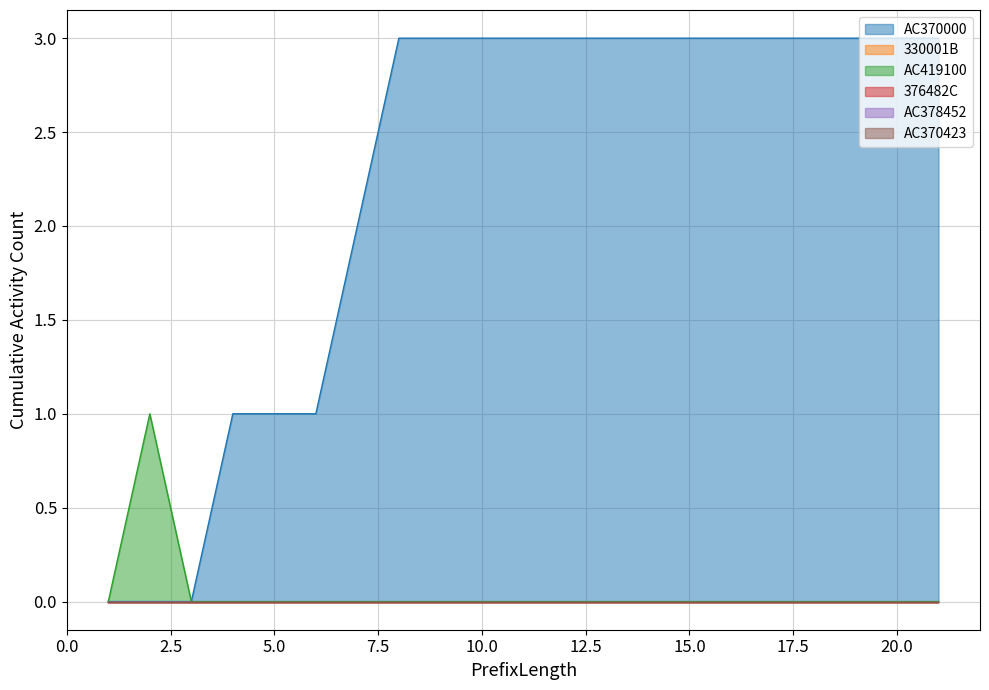

At 16, list the series in order from smallest to largest.

330001B, AC419100, 376482C, AC378452, AC370423, AC370000